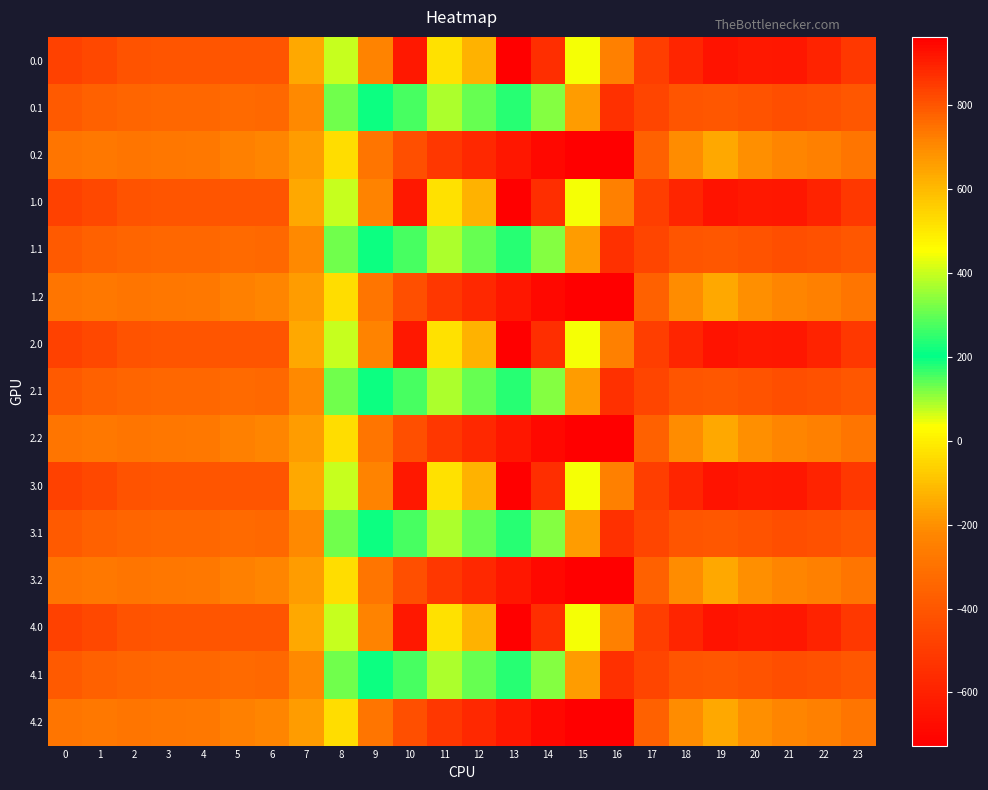

Reading right to left, transcribe all the data shown in this chart.

0.0: 23=-511.3	22=-592.3	21=-638.4	20=-629.9	19=-649.2	18=-586.7	17=-494.8	16=-250.9	15=443.0	14=870.3	13=962.7	12=619.4	11=516.0	10=916.2	9=716.9	8=395.3	7=-150.1	6=-408.0	5=-403.8	4=-404.9	3=-404.4	2=-410.3	1=-449.5	0=-482.0
0.1: 23=-399.4	22=-419.9	21=-432.4	20=-414.5	19=-400.2	18=-405.4	17=-466.6	16=-547.3	15=-173.1	14=113.7	13=241.5	12=134.6	11=87.0	10=274.1	9=191.1	8=125.2	7=-217.1	6=-332.2	5=-325.7	4=-339.6	3=-342.7	2=-347.9	1=-361.1	0=-384.6
0.2: 23=-287.5	22=-247.4	21=-226.4	20=-199.2	19=-151.0	18=-210.0	17=-362.4	16=-726.6	15=-725.8	14=-687.4	13=-640.4	12=-571.2	11=-520.6	10=-423.5	9=-288.5	8=-35.3	7=-176.6	6=-228.8	5=-245.0	4=-274.4	3=-281.0	2=-285.5	1=-272.7	0=-287.1
1.0: 23=-511.3	22=-592.3	21=-638.4	20=-629.9	19=-649.2	18=-586.7	17=-494.8	16=-250.9	15=443.0	14=870.3	13=962.7	12=619.4	11=516.0	10=916.2	9=716.9	8=395.3	7=-150.1	6=-408.0	5=-403.8	4=-404.9	3=-404.4	2=-410.3	1=-449.5	0=-482.0
1.1: 23=-399.4	22=-419.9	21=-432.4	20=-414.5	19=-400.2	18=-405.4	17=-466.6	16=-547.3	15=-173.1	14=113.7	13=241.5	12=134.6	11=87.0	10=274.1	9=191.1	8=125.2	7=-217.1	6=-332.2	5=-325.7	4=-339.6	3=-342.7	2=-347.9	1=-361.1	0=-384.6
1.2: 23=-287.5	22=-247.4	21=-226.4	20=-199.2	19=-151.0	18=-210.0	17=-362.4	16=-726.6	15=-725.8	14=-687.4	13=-640.4	12=-571.2	11=-520.6	10=-423.5	9=-288.5	8=-35.3	7=-176.6	6=-228.8	5=-245.0	4=-274.4	3=-281.0	2=-285.5	1=-272.7	0=-287.1
2.0: 23=-511.3	22=-592.3	21=-638.4	20=-629.9	19=-649.2	18=-586.7	17=-494.8	16=-250.9	15=443.0	14=870.3	13=962.7	12=619.4	11=516.0	10=916.2	9=716.9	8=395.3	7=-150.1	6=-408.0	5=-403.8	4=-404.9	3=-404.4	2=-410.3	1=-449.5	0=-482.0
2.1: 23=-399.4	22=-419.9	21=-432.4	20=-414.5	19=-400.2	18=-405.4	17=-466.6	16=-547.3	15=-173.1	14=113.7	13=241.5	12=134.6	11=87.0	10=274.1	9=191.1	8=125.2	7=-217.1	6=-332.2	5=-325.7	4=-339.6	3=-342.7	2=-347.9	1=-361.1	0=-384.6
2.2: 23=-287.5	22=-247.4	21=-226.4	20=-199.2	19=-151.0	18=-210.0	17=-362.4	16=-726.6	15=-725.8	14=-687.4	13=-640.4	12=-571.2	11=-520.6	10=-423.5	9=-288.5	8=-35.3	7=-176.6	6=-228.8	5=-245.0	4=-274.4	3=-281.0	2=-285.5	1=-272.7	0=-287.1
3.0: 23=-511.3	22=-592.3	21=-638.4	20=-629.9	19=-649.2	18=-586.7	17=-494.8	16=-250.9	15=443.0	14=870.3	13=962.7	12=619.4	11=516.0	10=916.2	9=716.9	8=395.3	7=-150.1	6=-408.0	5=-403.8	4=-404.9	3=-404.4	2=-410.3	1=-449.5	0=-482.0
3.1: 23=-399.4	22=-419.9	21=-432.4	20=-414.5	19=-400.2	18=-405.4	17=-466.6	16=-547.3	15=-173.1	14=113.7	13=241.5	12=134.6	11=87.0	10=274.1	9=191.1	8=125.2	7=-217.1	6=-332.2	5=-325.7	4=-339.6	3=-342.7	2=-347.9	1=-361.1	0=-384.6
3.2: 23=-287.5	22=-247.4	21=-226.4	20=-199.2	19=-151.0	18=-210.0	17=-362.4	16=-726.6	15=-725.8	14=-687.4	13=-640.4	12=-571.2	11=-520.6	10=-423.5	9=-288.5	8=-35.3	7=-176.6	6=-228.8	5=-245.0	4=-274.4	3=-281.0	2=-285.5	1=-272.7	0=-287.1
4.0: 23=-511.3	22=-592.3	21=-638.4	20=-629.9	19=-649.2	18=-586.7	17=-494.8	16=-250.9	15=443.0	14=870.3	13=962.7	12=619.4	11=516.0	10=916.2	9=716.9	8=395.3	7=-150.1	6=-408.0	5=-403.8	4=-404.9	3=-404.4	2=-410.3	1=-449.5	0=-482.0
4.1: 23=-399.4	22=-419.9	21=-432.4	20=-414.5	19=-400.2	18=-405.4	17=-466.6	16=-547.3	15=-173.1	14=113.7	13=241.5	12=134.6	11=87.0	10=274.1	9=191.1	8=125.2	7=-217.1	6=-332.2	5=-325.7	4=-339.6	3=-342.7	2=-347.9	1=-361.1	0=-384.6
4.2: 23=-287.5	22=-247.4	21=-226.4	20=-199.2	19=-151.0	18=-210.0	17=-362.4	16=-726.6	15=-725.8	14=-687.4	13=-640.4	12=-571.2	11=-520.6	10=-423.5	9=-288.5	8=-35.3	7=-176.6	6=-228.8	5=-245.0	4=-274.4	3=-281.0	2=-285.5	1=-272.7	0=-287.1